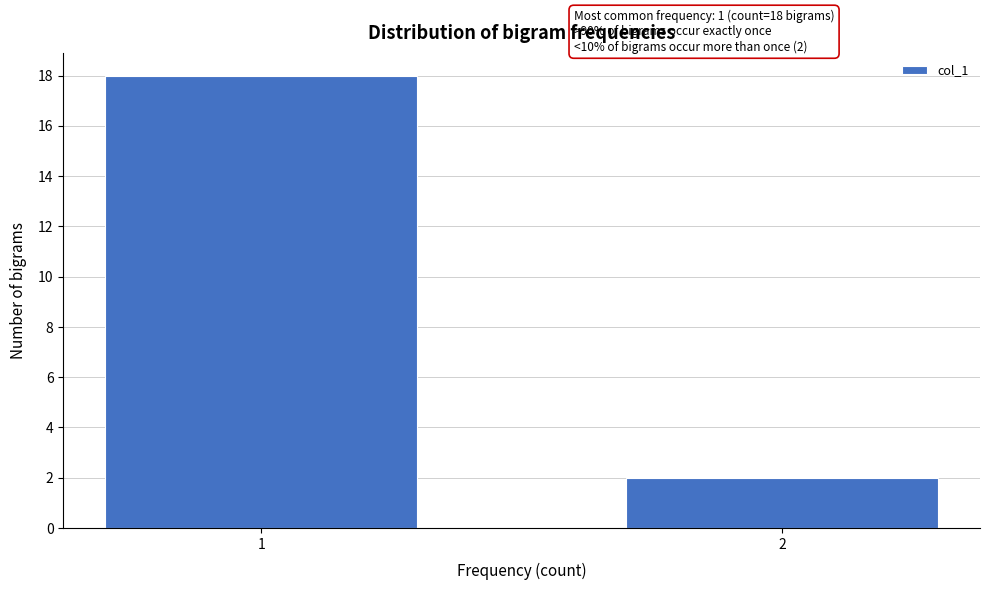

Reading left to right, extract all data points from this chart.

1=18	2=2